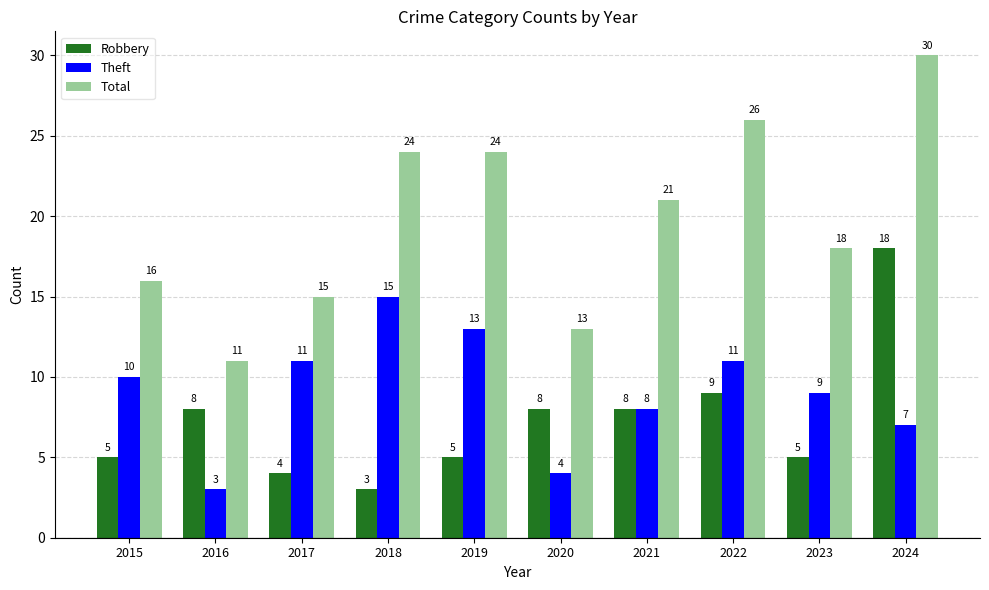

What is the average value of the Total series?

20